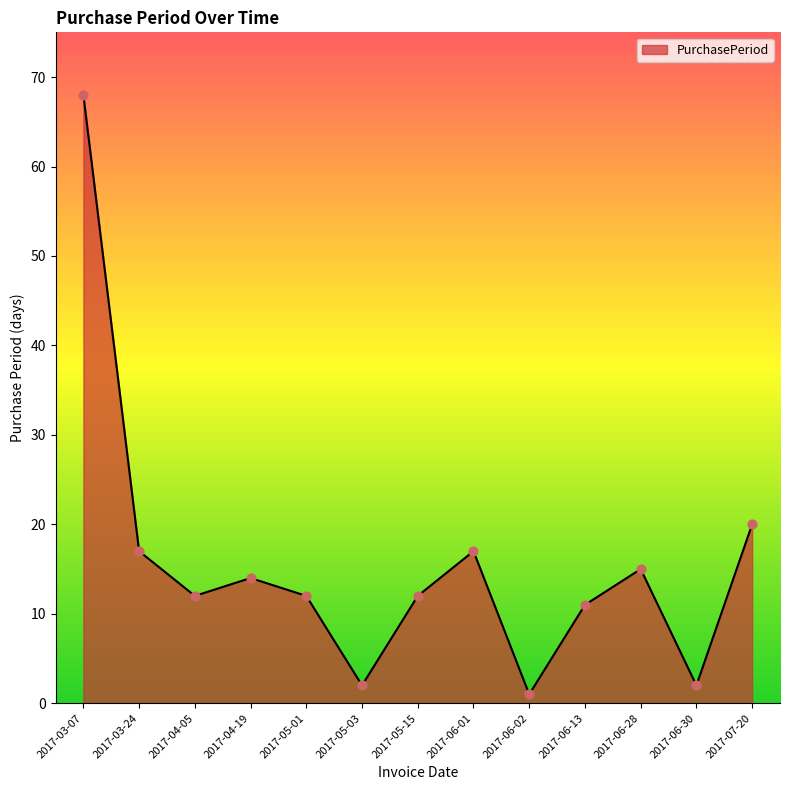

Approximately how many times larger is the value at 2017-06-30 compared to 2017-06-02?

2.0